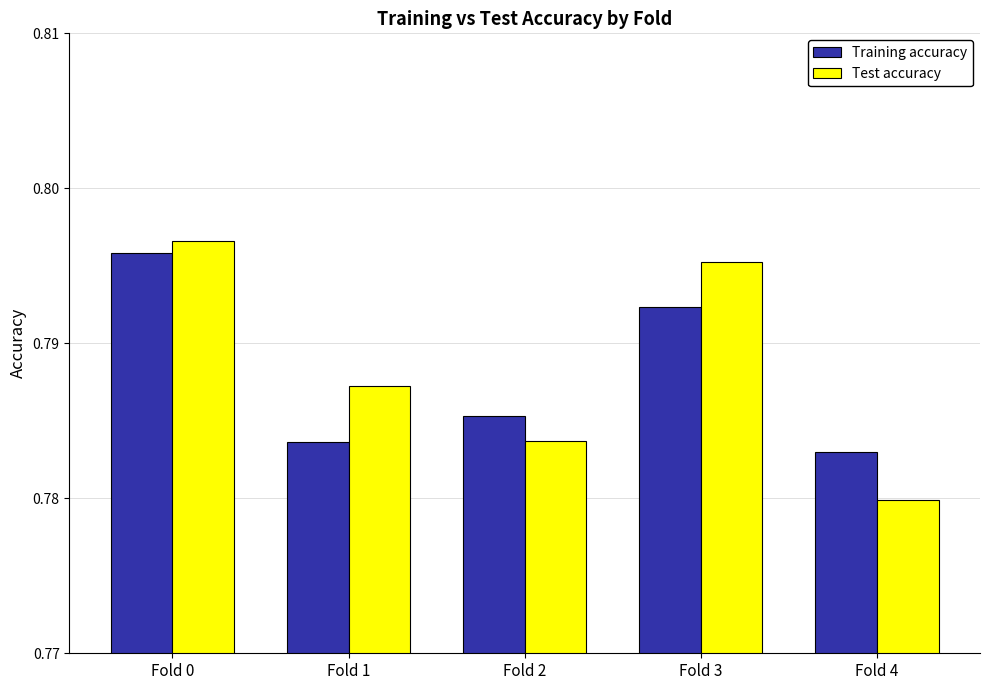

What is the sum of all Training accuracy values?

3.9